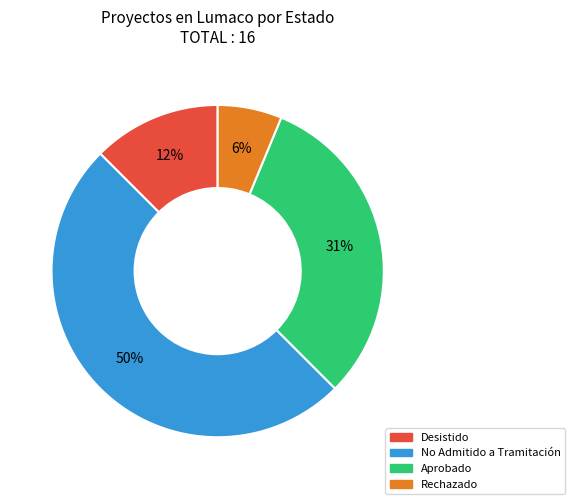

How many segments does this pie chart have?

4